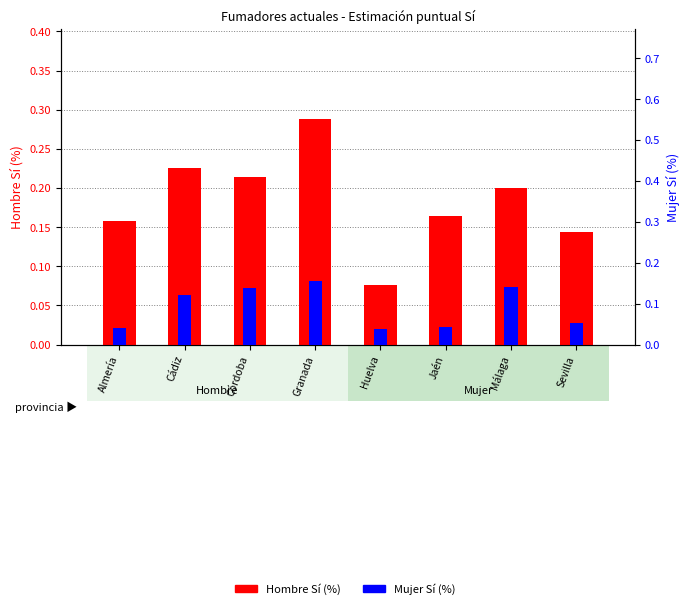

What is the approximate value of Mujer Sí (%) at Granada?

0.2